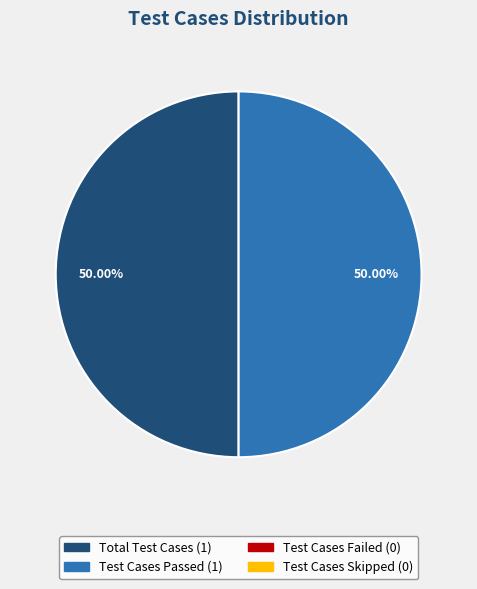

Count the number of slices in the pie.

2